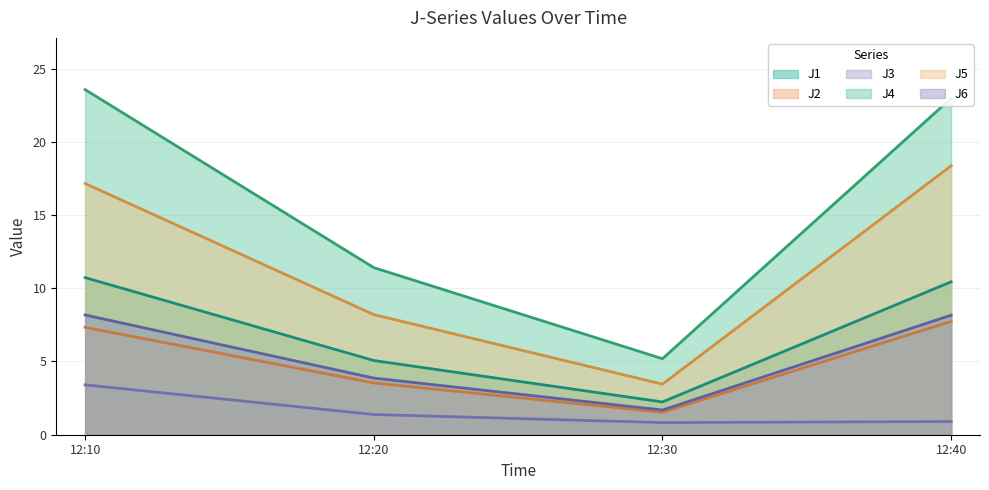

Rank the categories by J4 value from highest to lowest.

12:10, 12:40, 12:20, 12:30